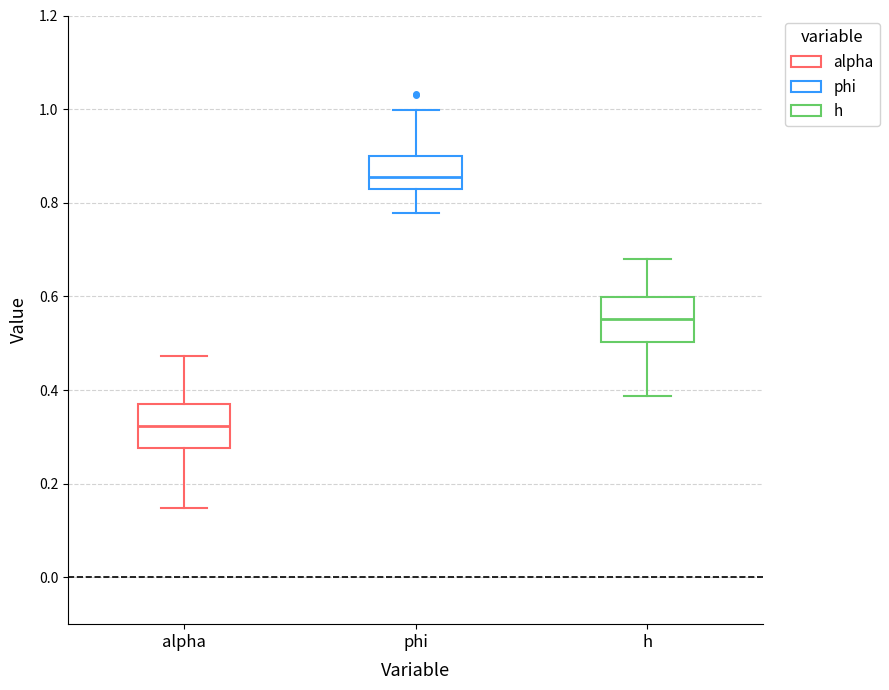

Reading left to right, read every box against the y-axis: the position of its median line, the range the box covers, and the ends of its whiskers. The values are not printed on the chart, so give them approximately, as read against the axis.

alpha: median 0.32, box 0.28 to 0.38, whiskers 0.14 to 0.48
phi: median 0.86, box 0.82 to 0.90, whiskers 0.78 to 1.00
h: median 0.56, box 0.50 to 0.60, whiskers 0.38 to 0.68